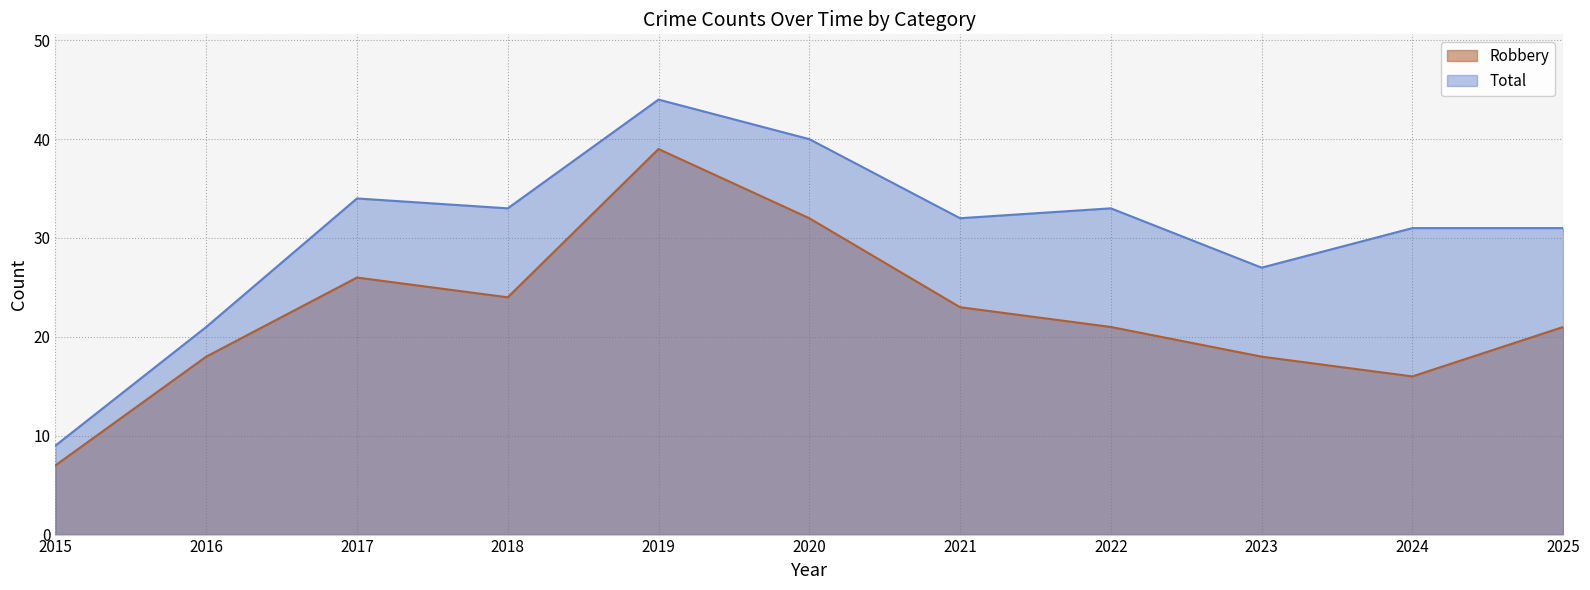

True or false: Total and Robbery intersect in this chart.

False